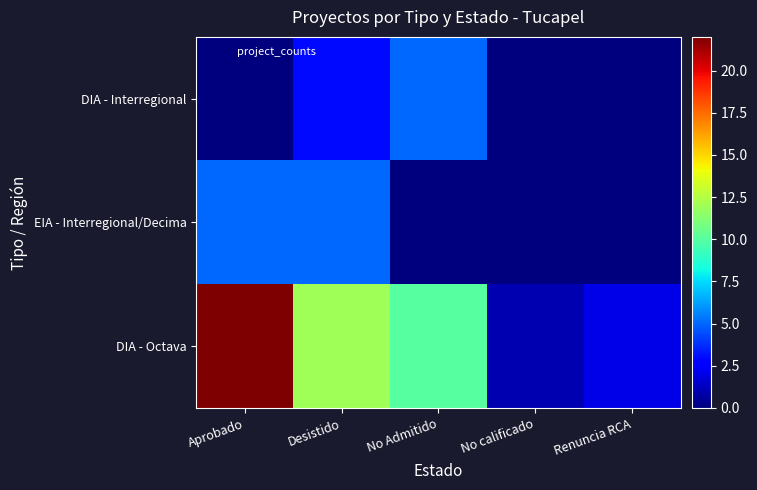

Rank the series at Renuncia RCA from lowest to highest value.

EIA - Interregional/Decima, DIA - Interregional, DIA - Octava